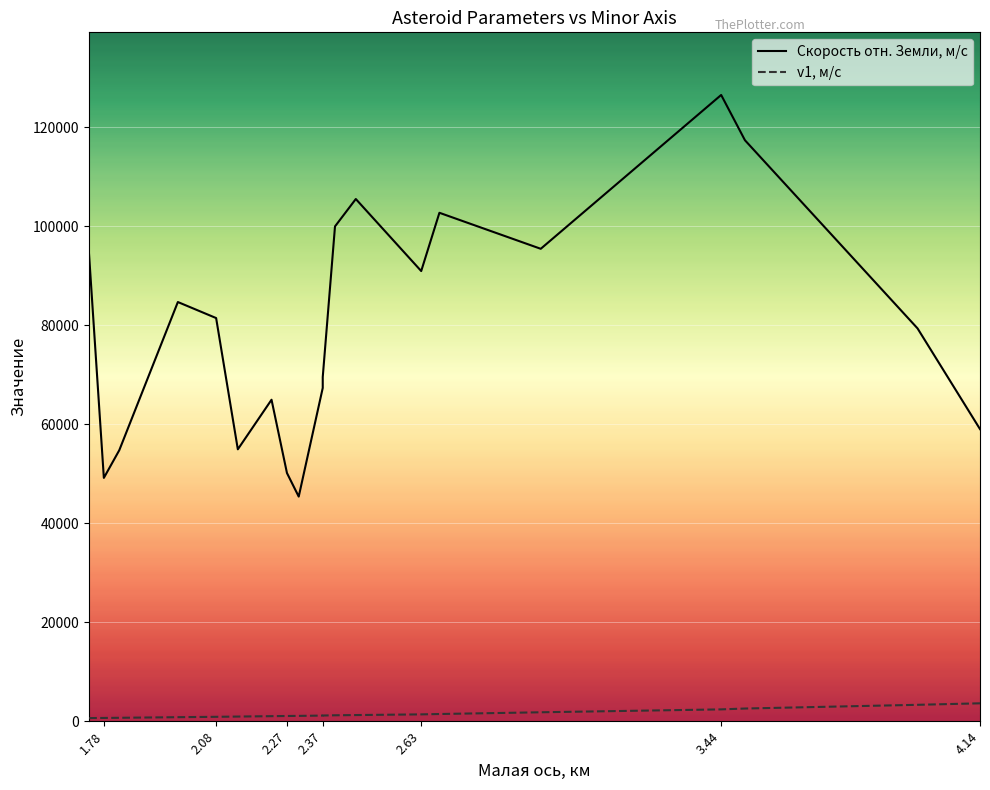

How many values in the v1, м/с series are below 1165?

10